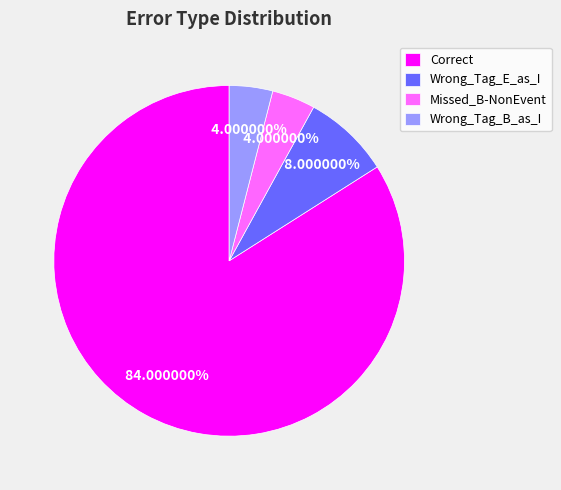

What portion of the pie excludes Correct?

16.0%